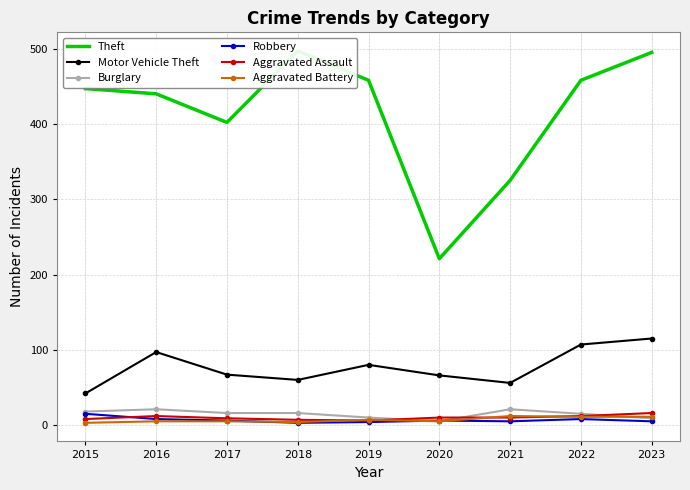

Reading left to right, transcribe all the data shown in this chart.

Theft: 447	440	402	497	458	221	325	458	495
Motor Vehicle Theft: 42	97	67	60	80	66	56	107	115
Burglary: 18	21	16	16	10	5	21	15	9
Robbery: 15	8	6	3	4	6	5	8	5
Aggravated Assault: 8	12	9	7	6	10	10	12	16
Aggravated Battery: 3	5	5	4	7	5	12	11	11